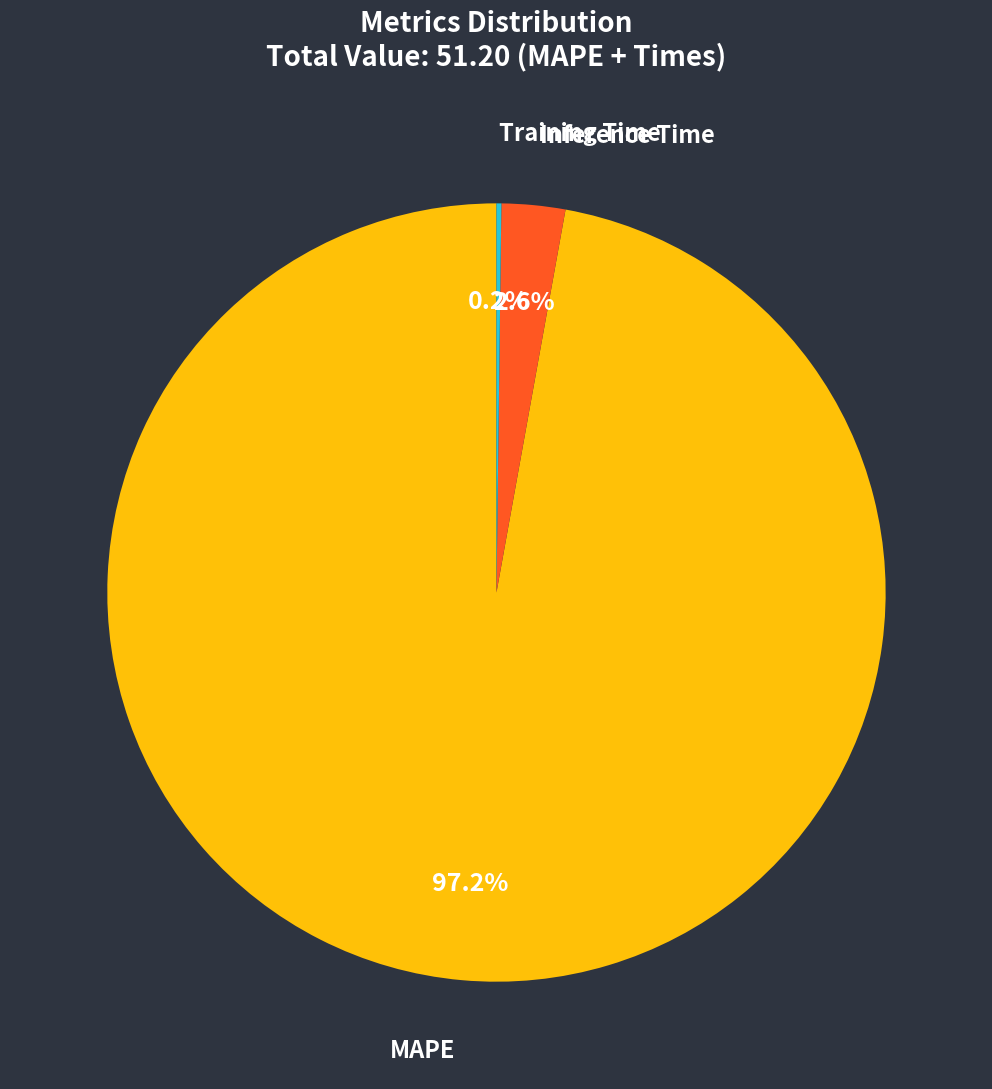

Is there a majority slice in this chart?

Yes